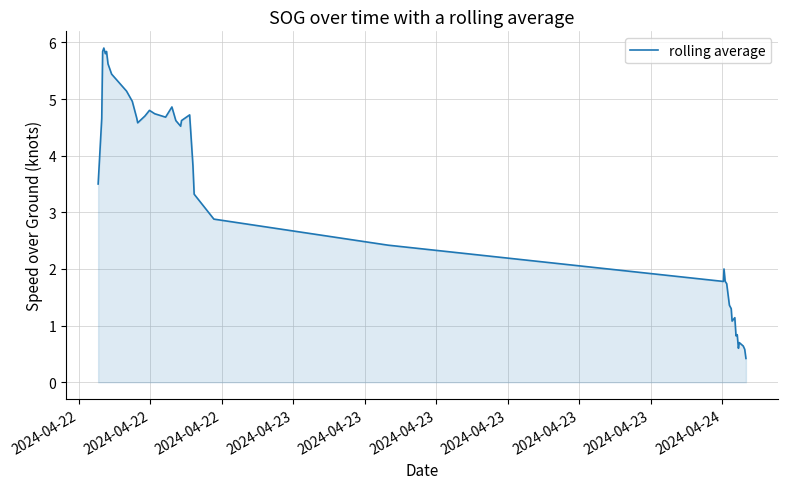

What is the difference between the maximum and minimum values?

5.5